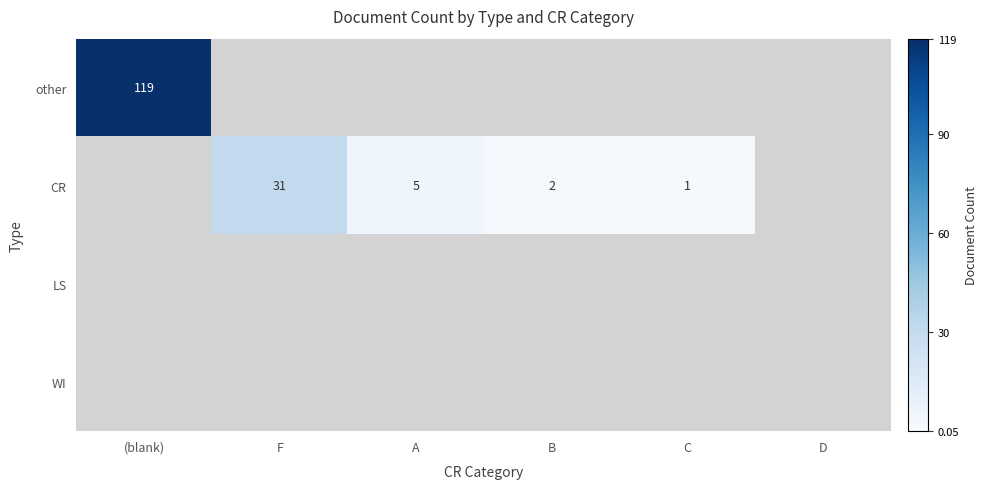

True or false: other has a value of 119 at (blank).

True